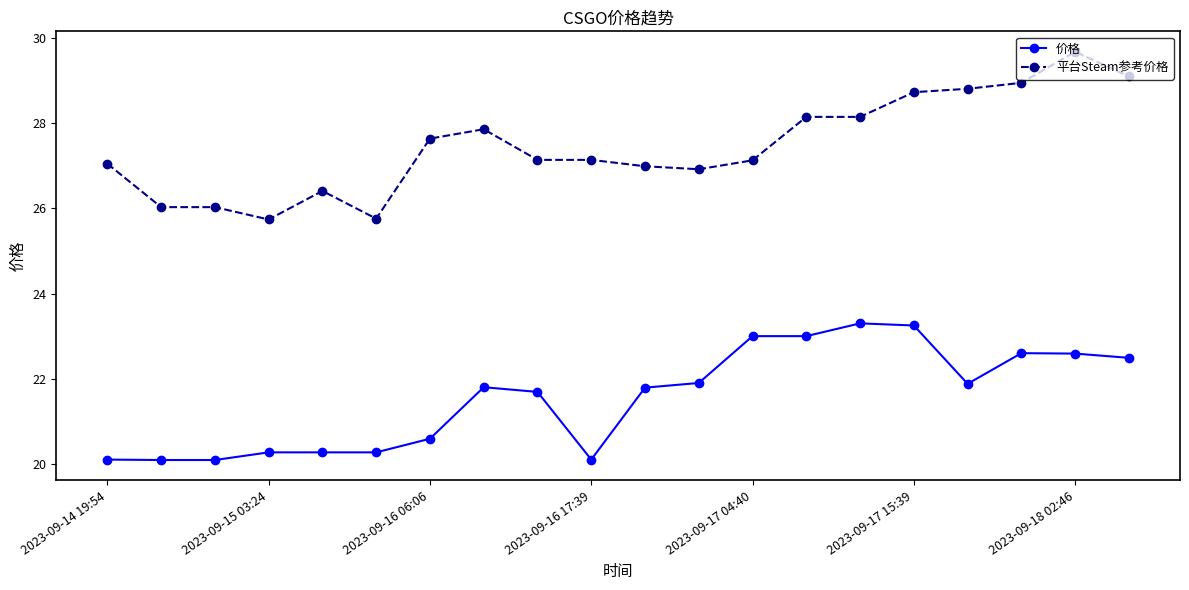

Which series has the largest range (max minus min)?

平台Steam参考价格